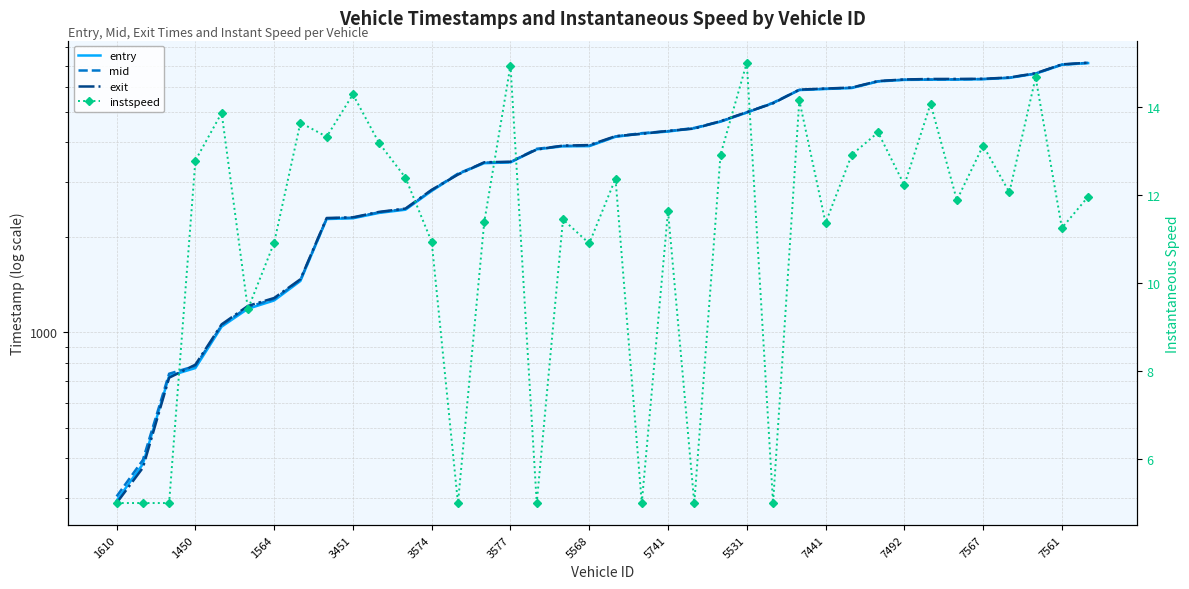

What is the difference between the mid values at 17 and 35?

2709.4